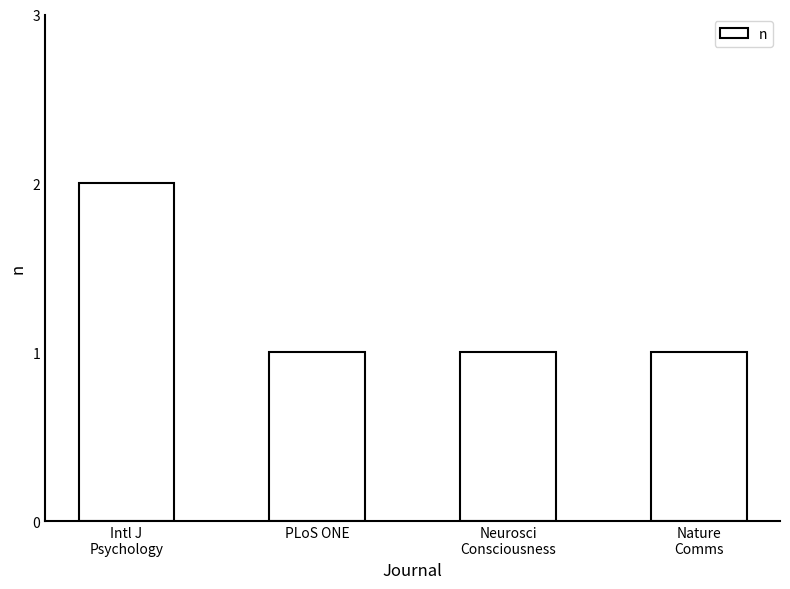

What is the value of the 3rd bar from the left?

1